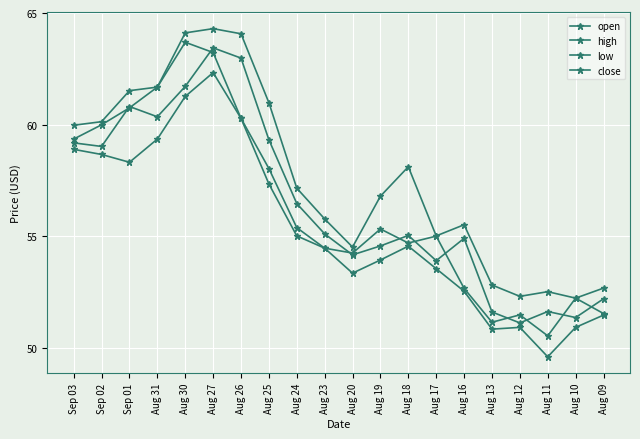

True or false: close and high cross at least once.

False